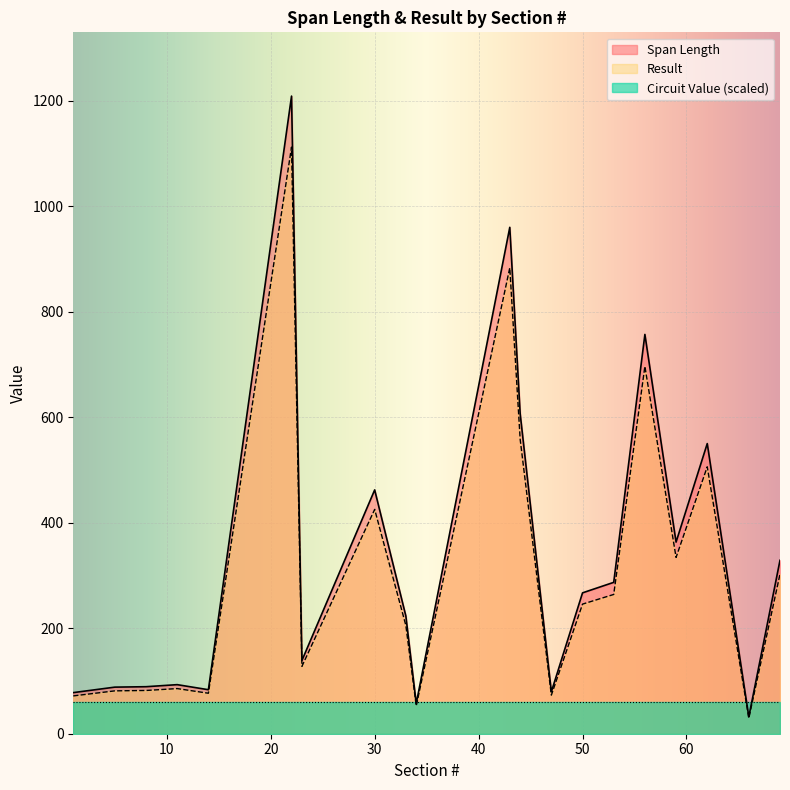

What is the total value across all series at 8?

171.1